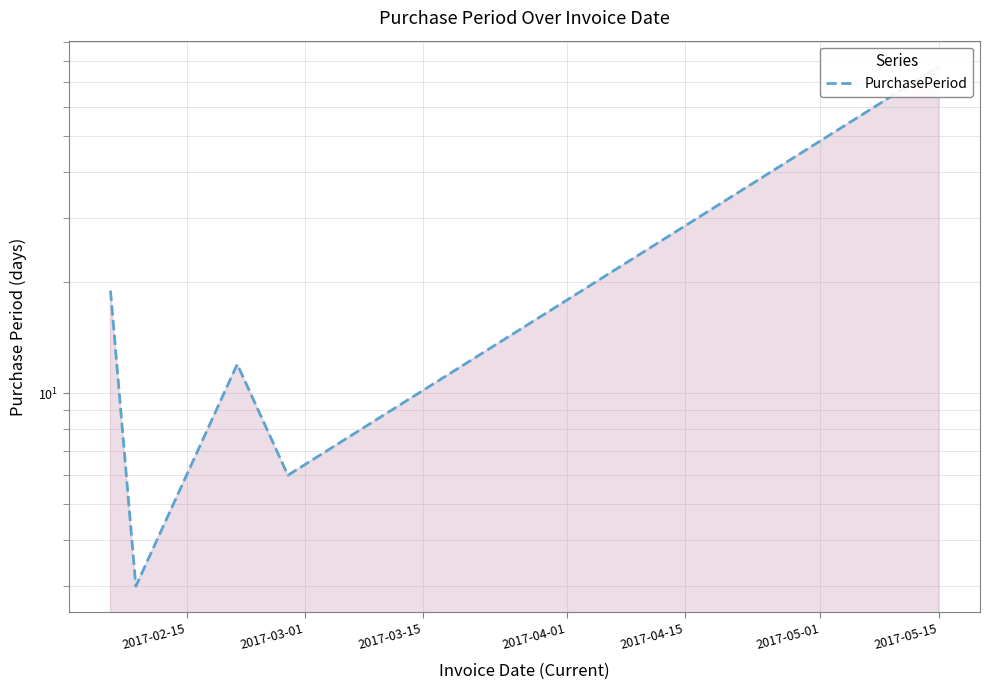

What is the label of the 3rd point from the right?

2017-03-15